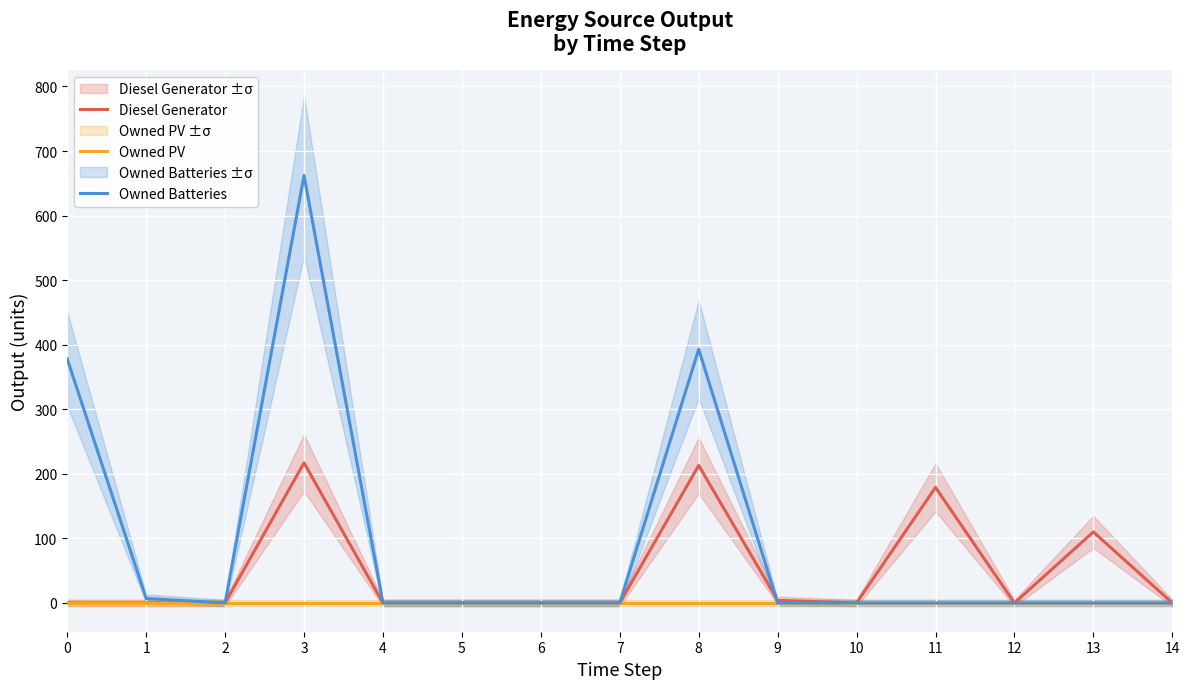

What is the maximum value for Diesel Generator?

217